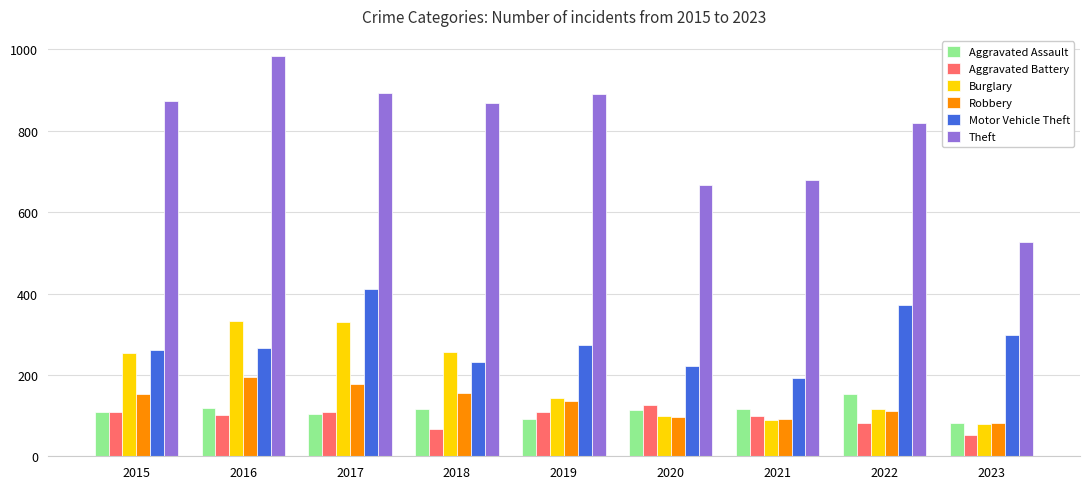

How many series are shown in this chart?

6